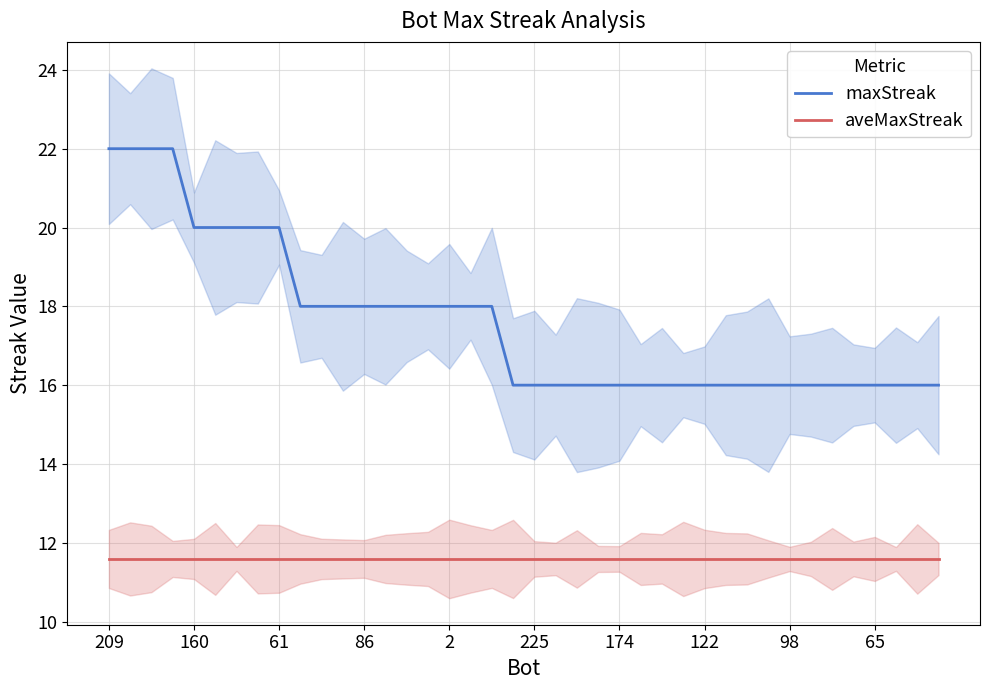

Is this an area chart (filled region under the line)?

No